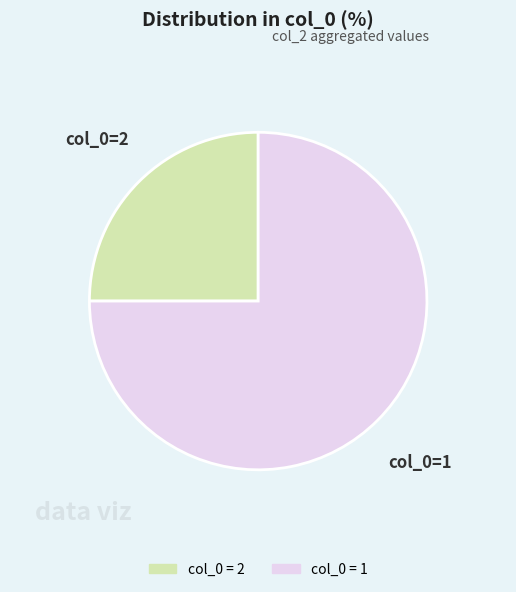

How many slices are in this pie chart?

2